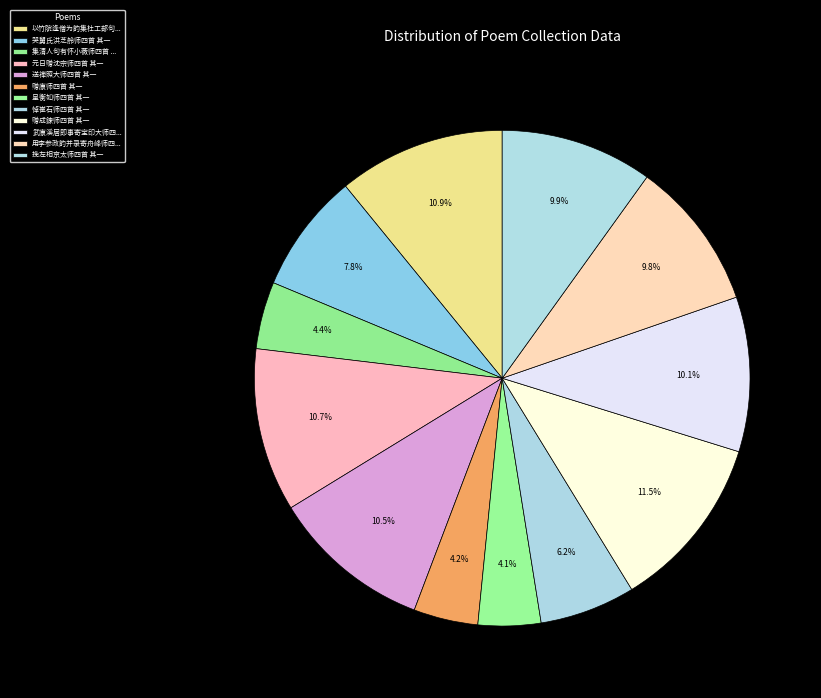

Combined, what portion of the pie is 送禅照大师四首 其一 and 哭舅氏洪芝舲师四首 其一?

18.3%